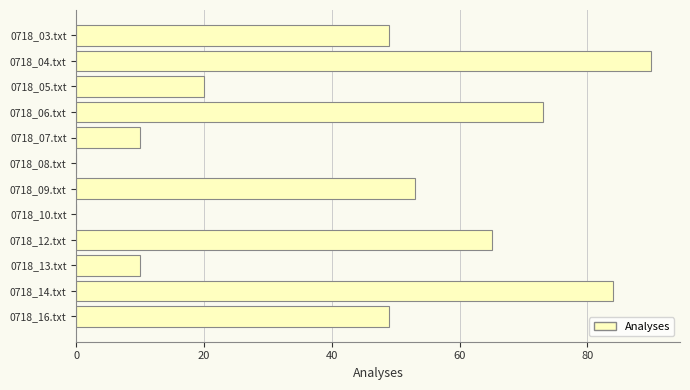

Which category has the highest value across all series?

0718_04.txt